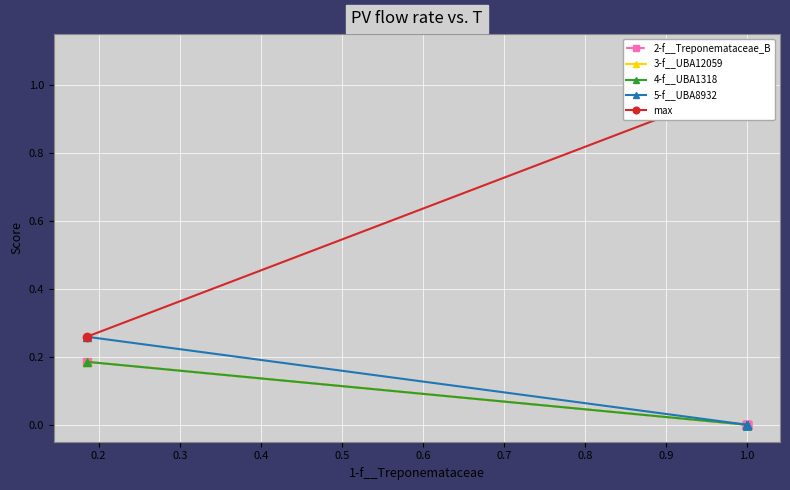

Rank the series by their maximum value, from lowest to highest.

2-f__Treponemataceae_B, 3-f__UBA12059, 4-f__UBA1318, 5-f__UBA8932, max